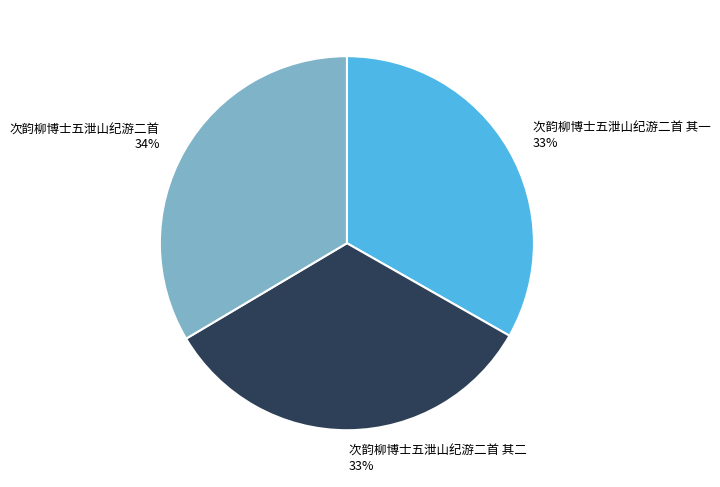

To the nearest percent, what percentage of the pie is 次韵柳博士五泄山纪游二首 34%?

34%